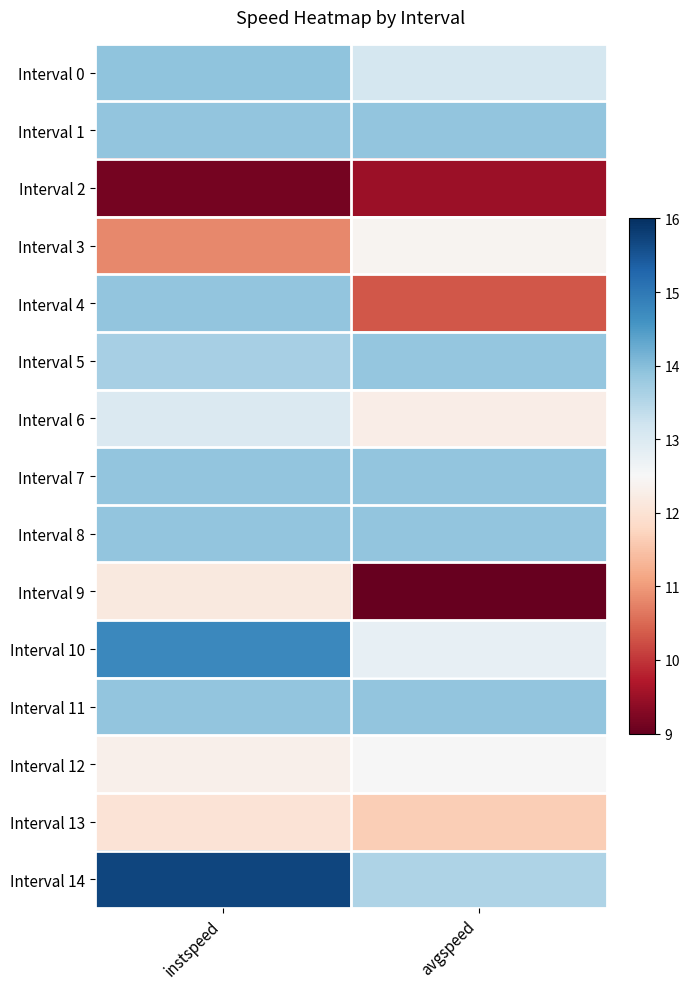

Rank the series by their maximum value, from lowest to highest.

Interval 2, Interval 13, Interval 9, Interval 3, Interval 12, Interval 6, Interval 5, Interval 1, Interval 4, Interval 7, Interval 8, Interval 11, Interval 0, Interval 10, Interval 14